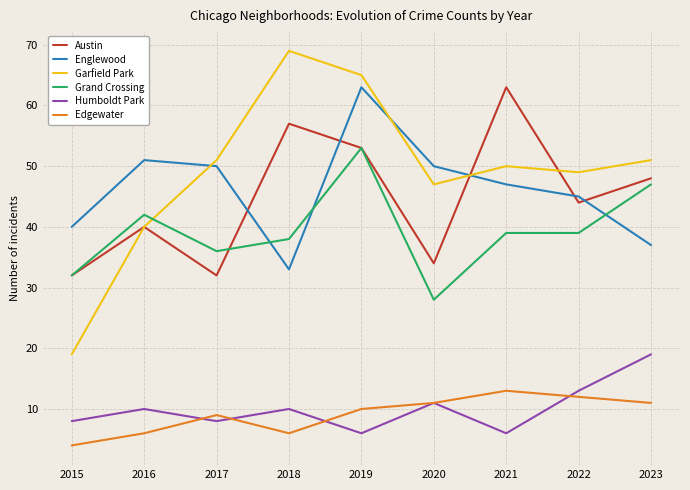

Reading left to right, extract all data points from this chart.

Austin: 32	40	32	57	53	34	63	44	48
Englewood: 40	51	50	33	63	50	47	45	37
Garfield Park: 19	40	51	69	65	47	50	49	51
Grand Crossing: 32	42	36	38	53	28	39	39	47
Humboldt Park: 8	10	8	10	6	11	6	13	19
Edgewater: 4	6	9	6	10	11	13	12	11